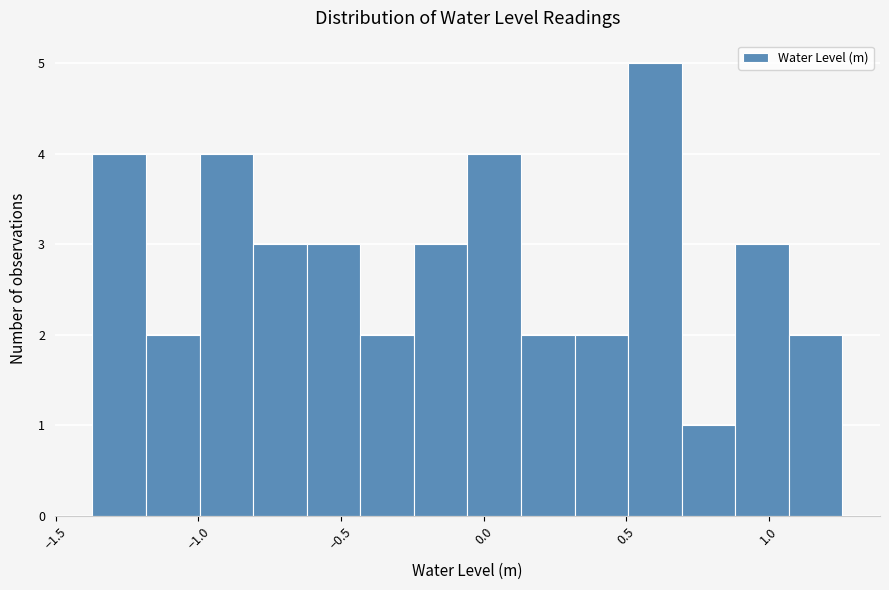

Around what value on the x-axis is the tallest bar? Give the approximate position of its centre, as read against the axis.

0.60